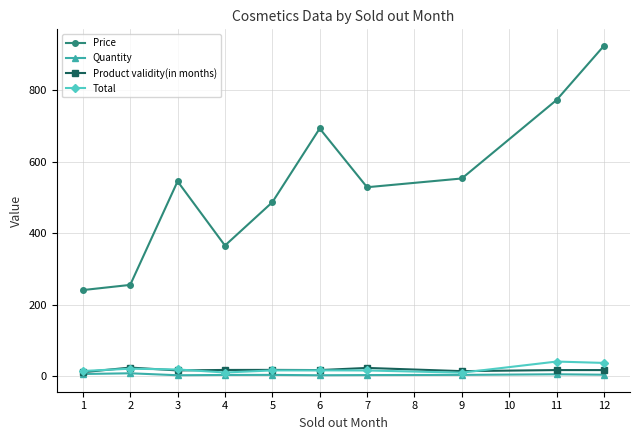

What is the difference between the maximum and second lowest values in the Total series?

30.6